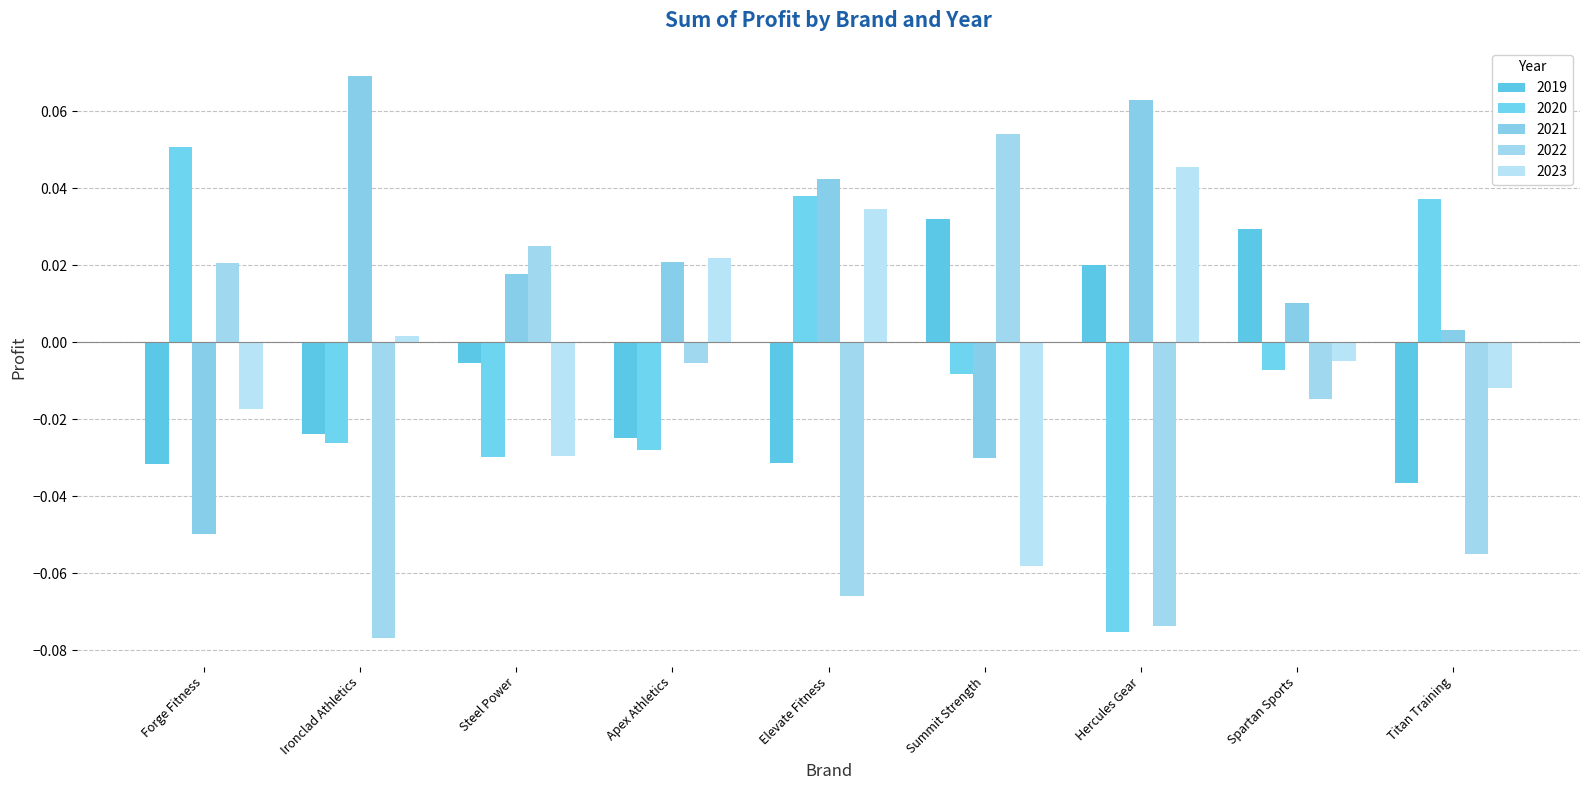

True or false: 2020 has a value of -0.0 at Apex Athletics.

False